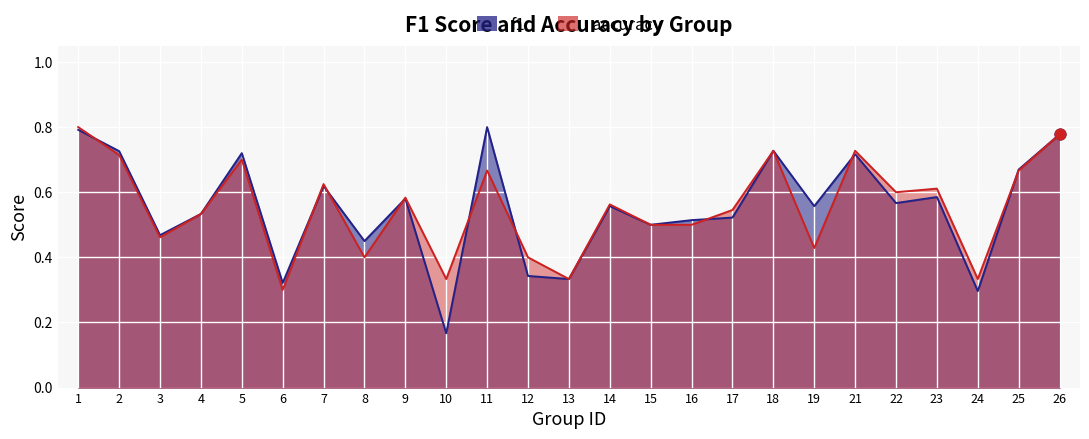

Is the value of accuracy at 4 greater than the value of f1 at 1?

No